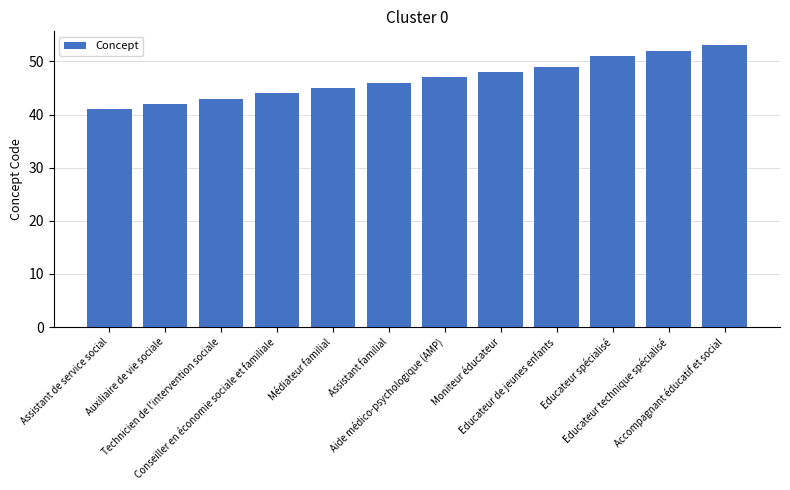

How many bars are there in total?

12